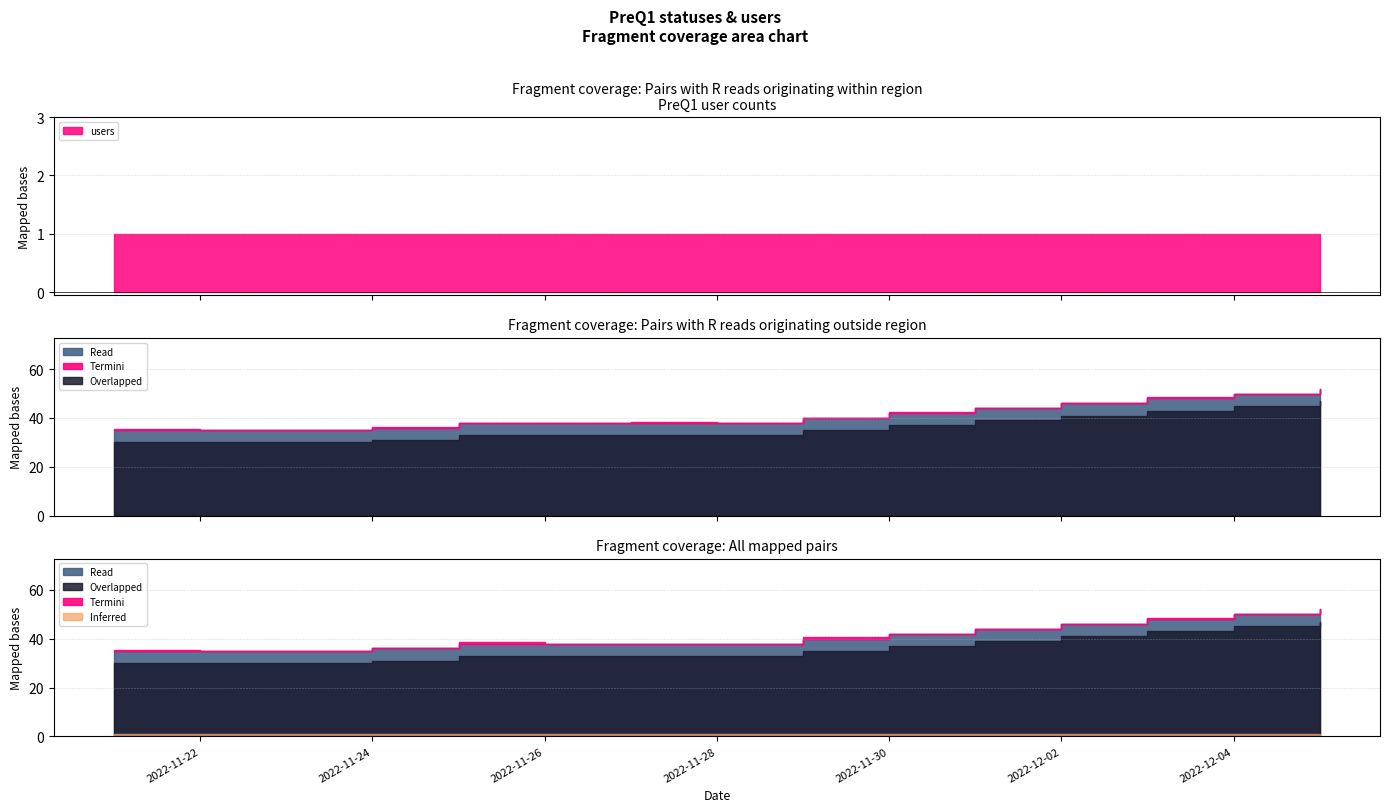

Does the chart display data point markers on the line(s)?

No